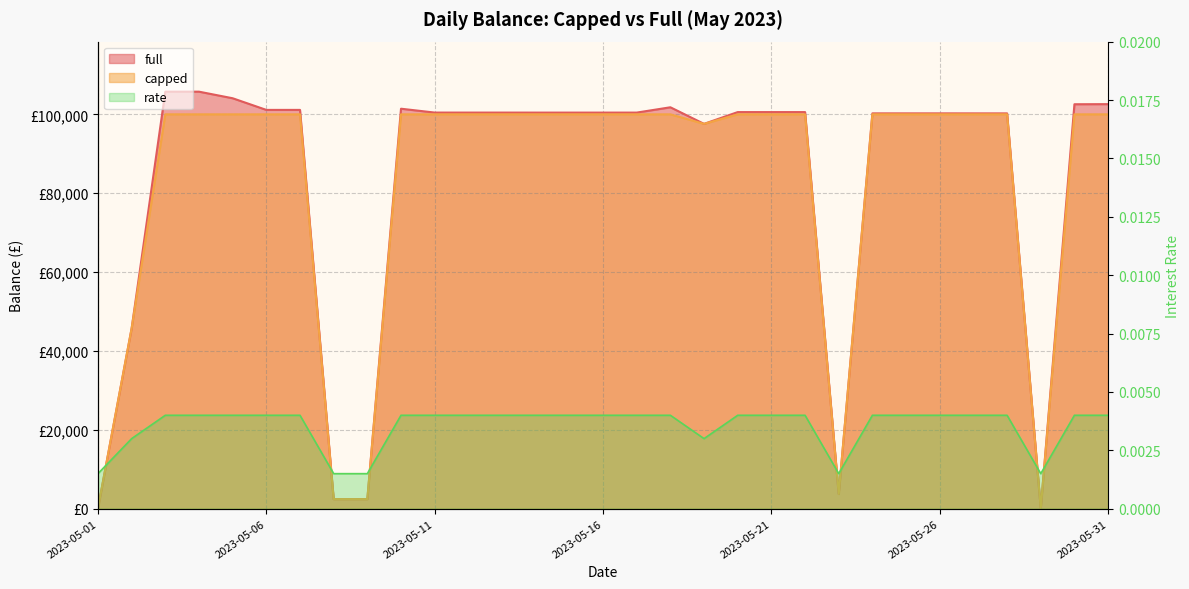

The full series shows 132392.9 at 2023-05-24. True or false?

False